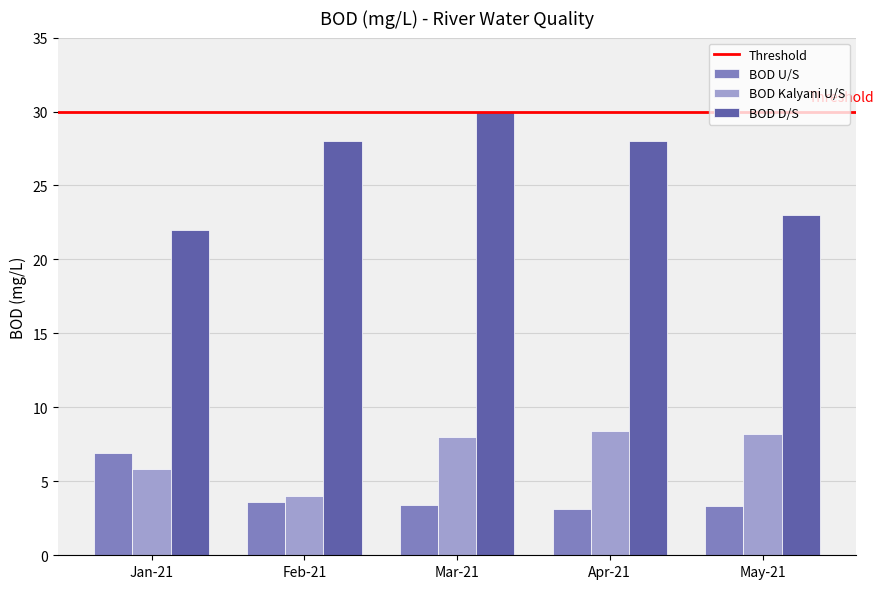

How many data points does each series have?

5